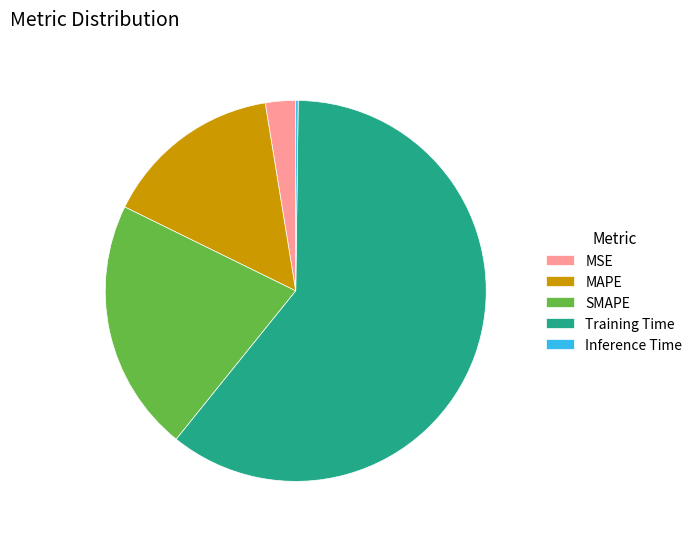

What is the ratio of the value at MAPE to the value at Training Time?

0.3